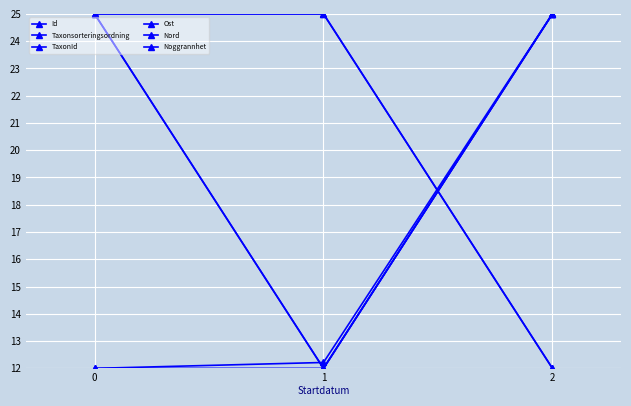

Read the Noggrannhet value at 2.

12.0